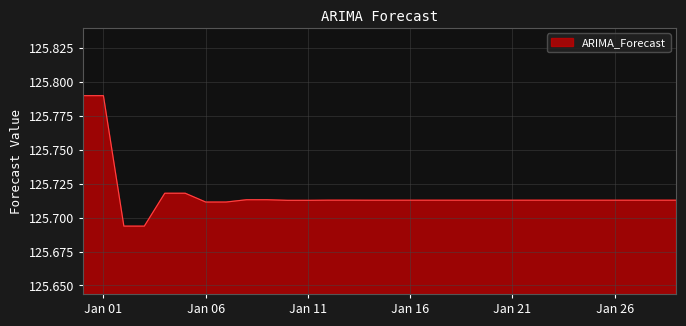

What is the average value?

125.7